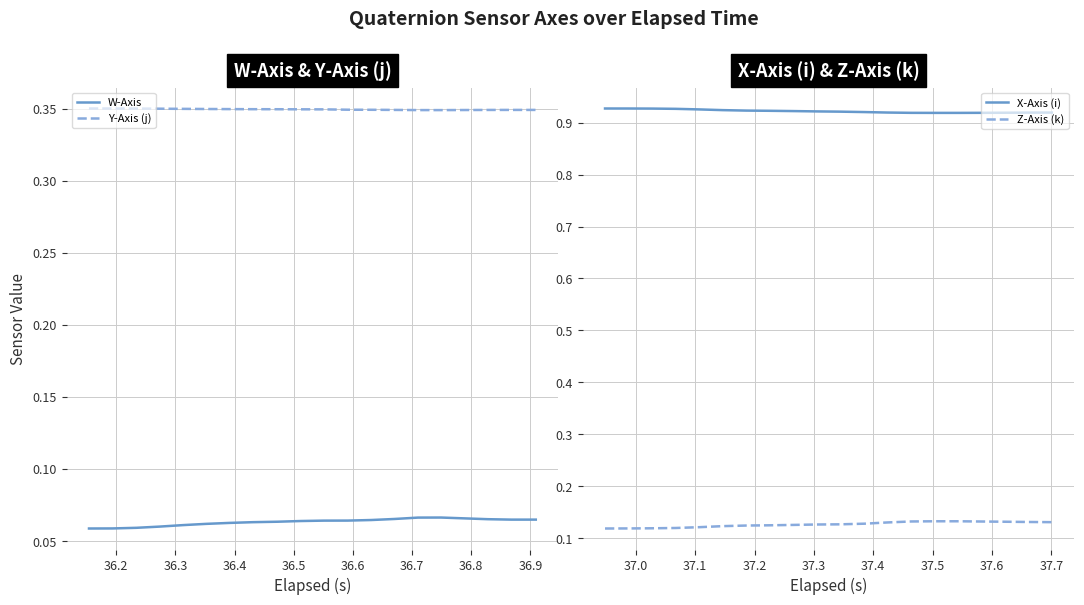

True or false: Y-Axis (j) and W-Axis cross at least once.

False